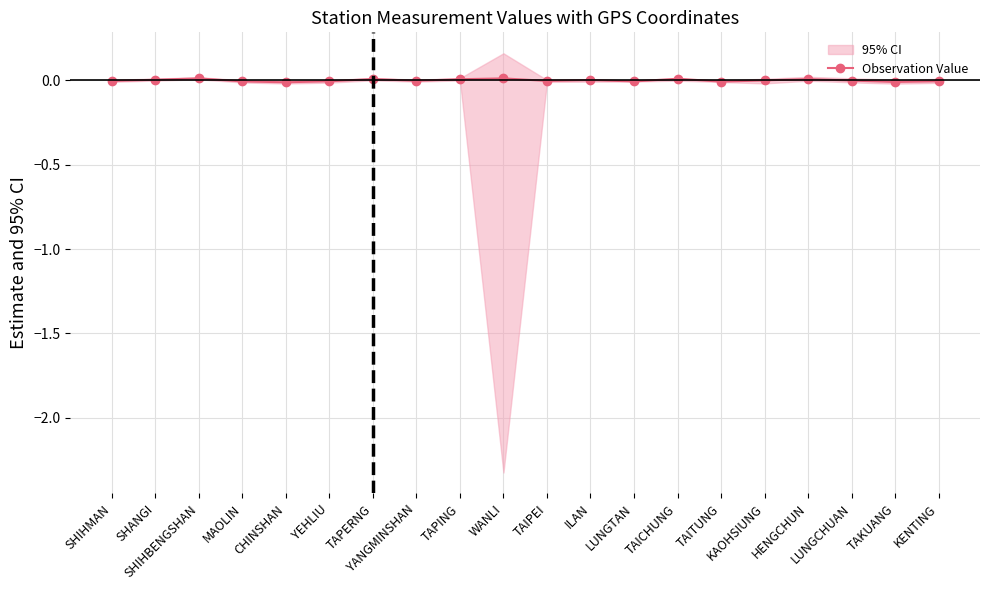

The value at ILAN is 0.0. True or false?

True